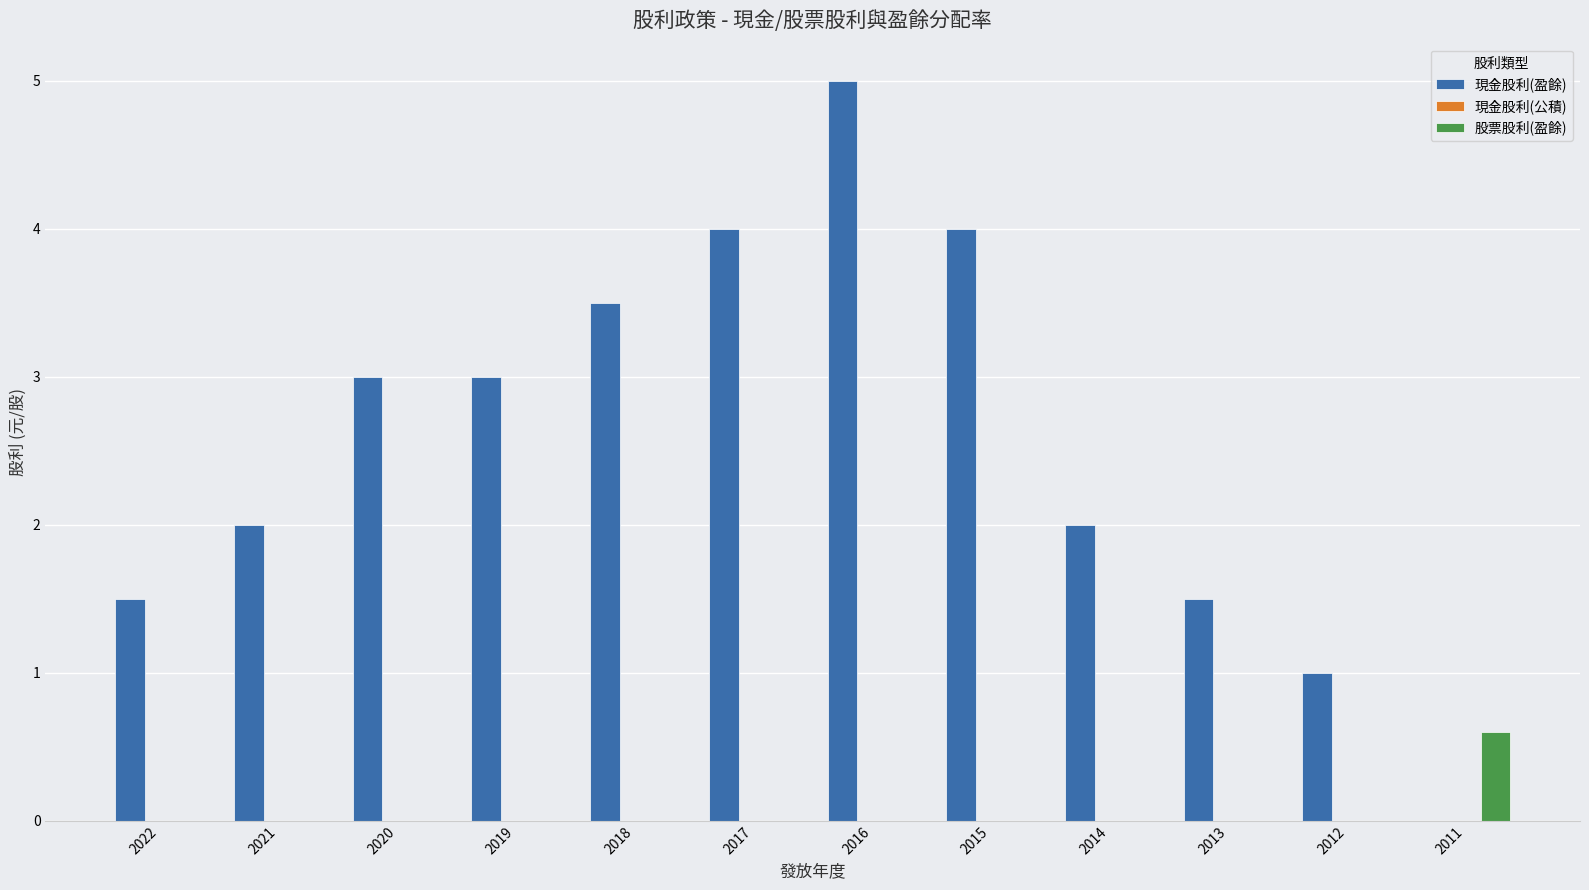

Is the value of 股票股利(盈餘) at 2013 greater than the value of 現金股利(盈餘) at 2021?

No